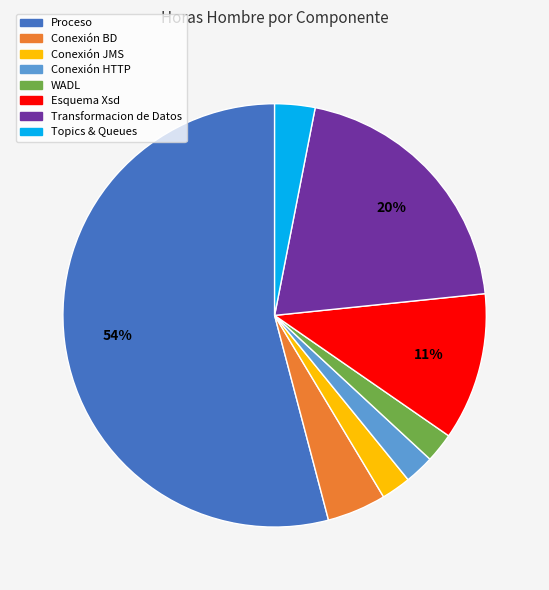

What percentage is the Transformacion de Datos slice, to the nearest percent?

20%